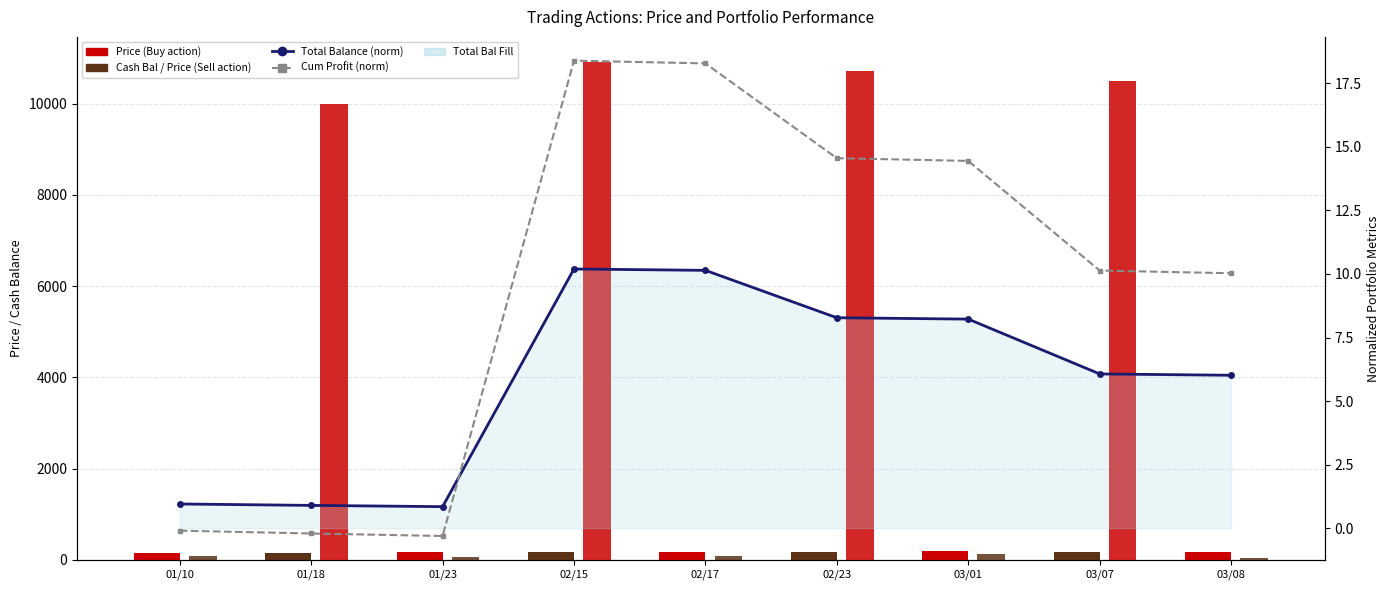

Reading left to right, list all the values displayed in this chart.

Price (Buy=Red, Sell=Brown): 157.3	157.3	159.9	175.1	177.5	174.5	182.7	179.1	180.5
Cash Balance: 86.4	9989.5	71.3	10919.6	89.1	10727.7	124.1	10506.7	33.0
Total Balance (normalized): 1.0	0.9	0.8	10.2	10.1	8.3	8.2	6.1	6.0
Cum Profit (normalized): -0.1	-0.2	-0.3	18.4	18.3	14.6	14.4	10.1	10.0